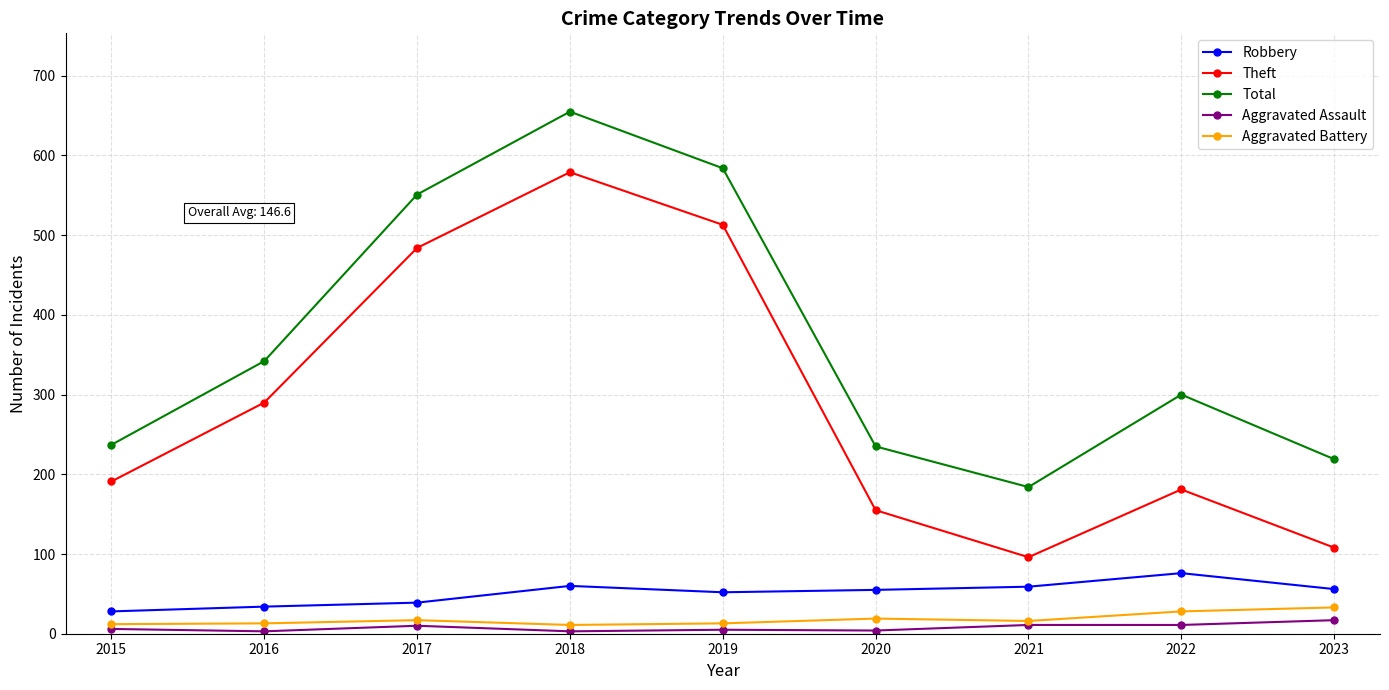

Which label corresponds to the largest value in the chart?

2018